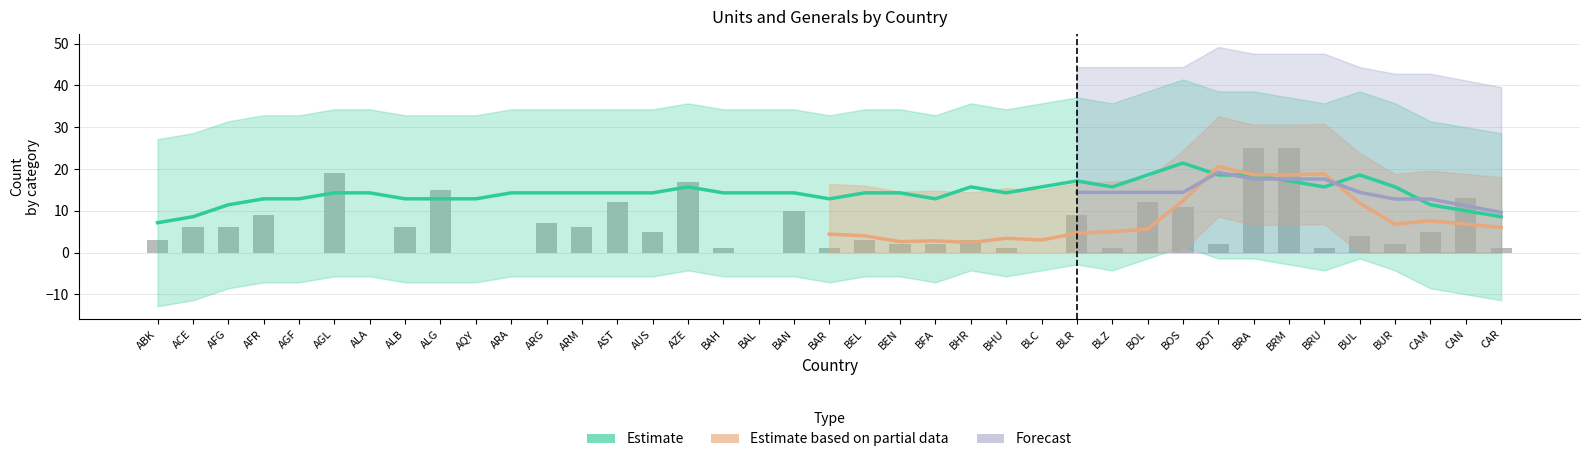

How many groups of bars are there?

39